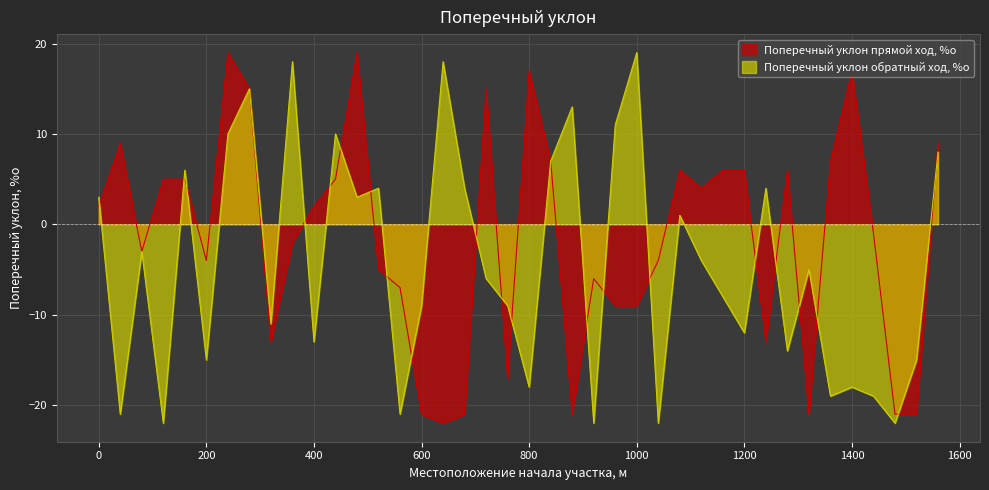

True or false: Поперечный уклон прямой ход, %о has a value of -4 at 200.

True